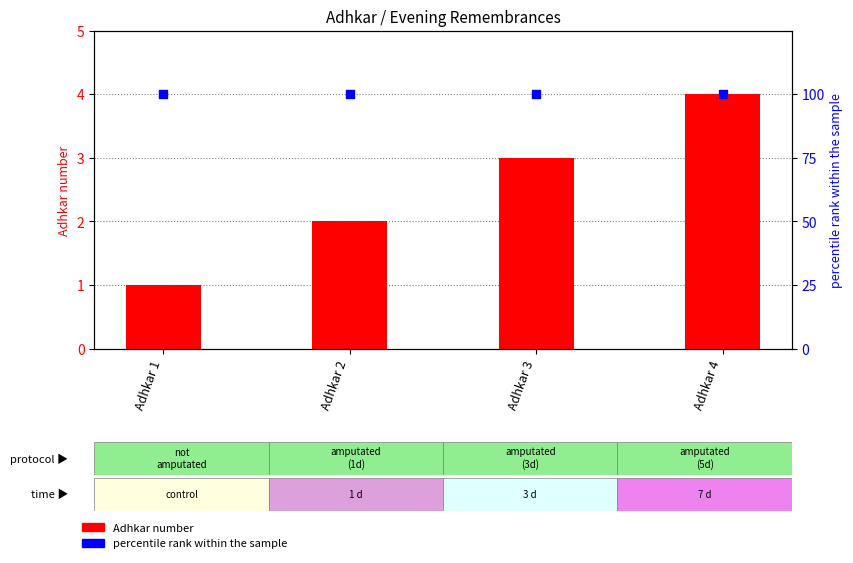

Which series reaches the minimum Y coordinate?

Adhkar number